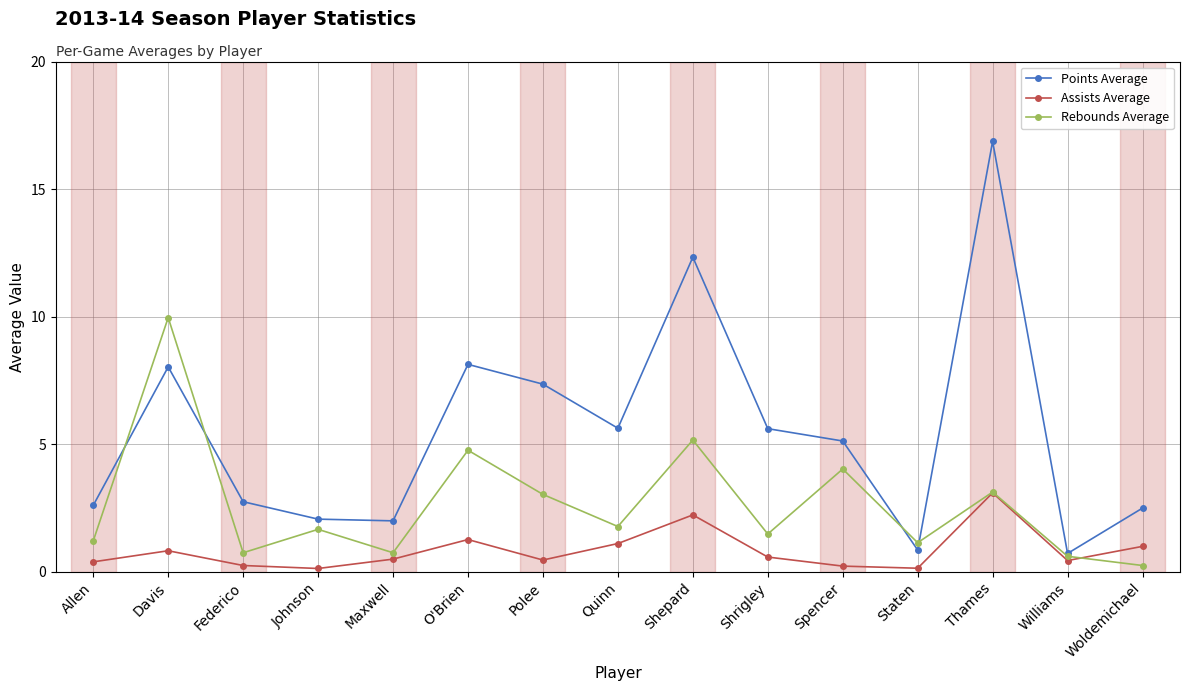

What is the greatest value displayed?

16.9